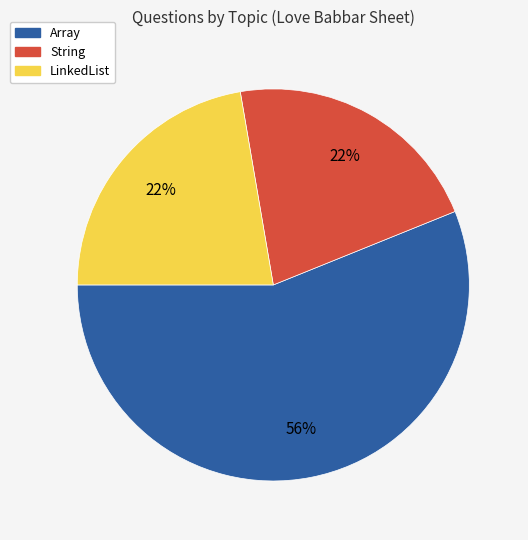

Do LinkedList and String together represent more than half of the pie?

No